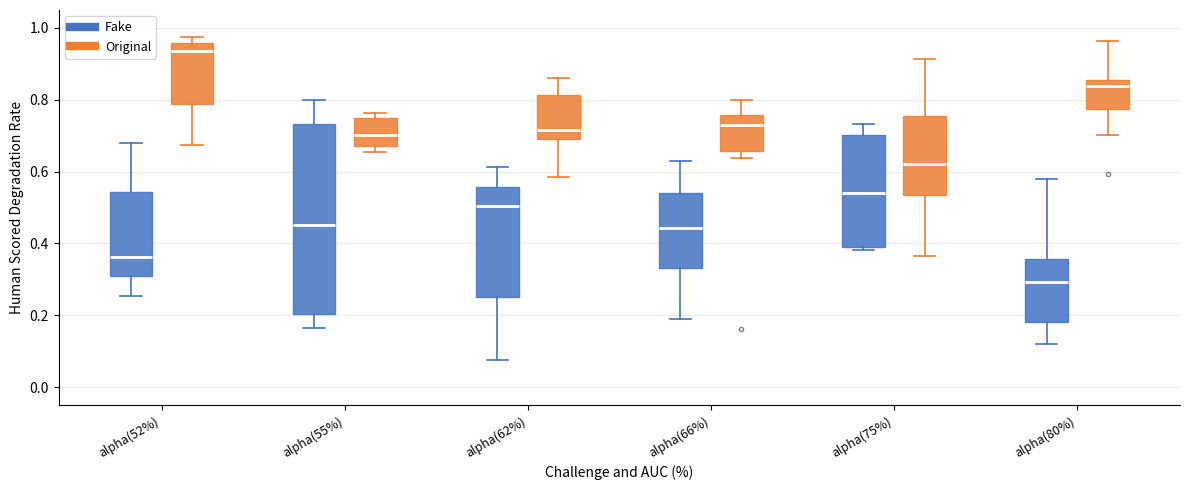

Which box's median line is the lowest?

alpha(80%) (Fake)